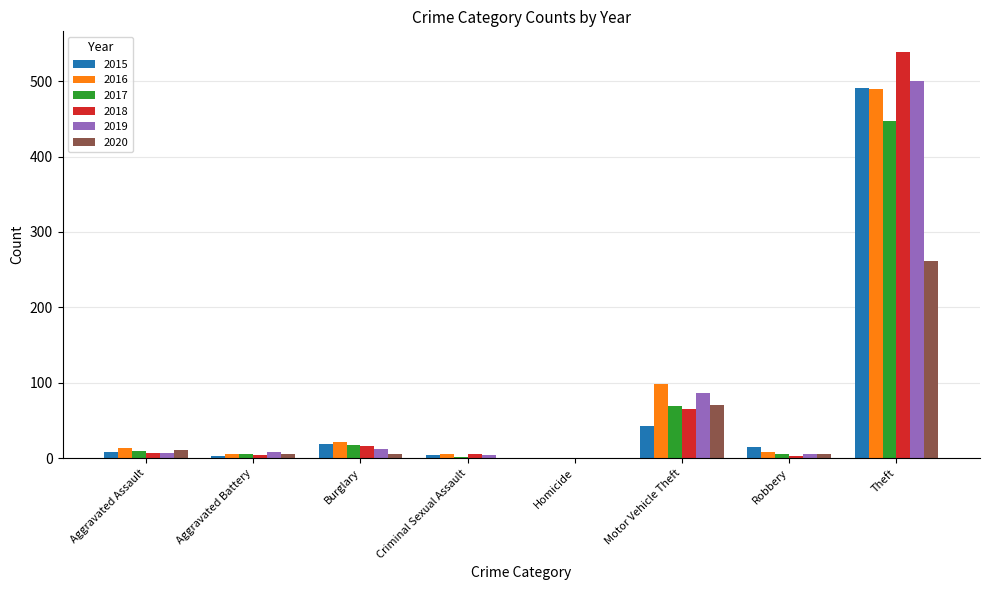

The value of 2015 at Motor Vehicle Theft is 43. True or false?

True